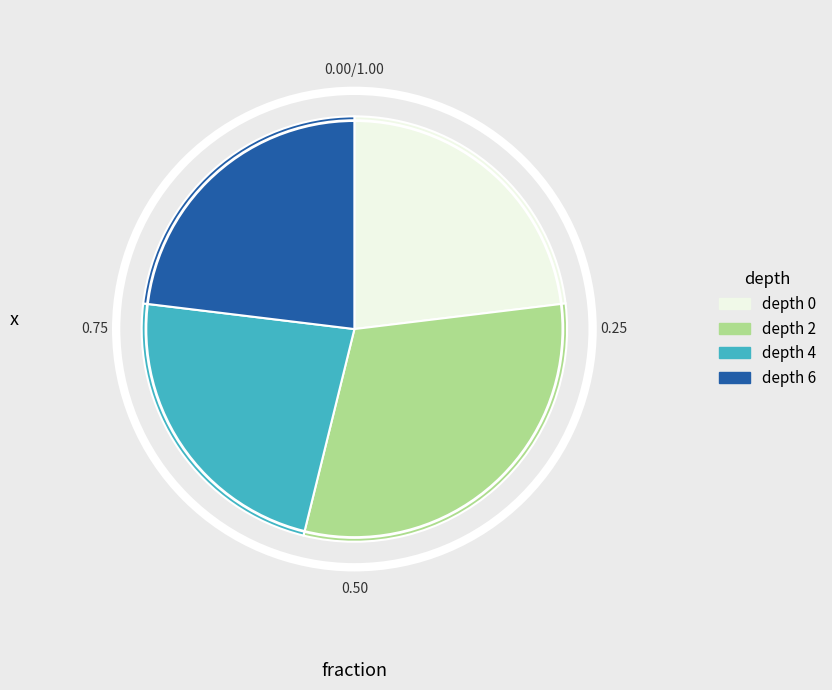

Is the sum of depth 4 and depth 2 greater than half?

Yes